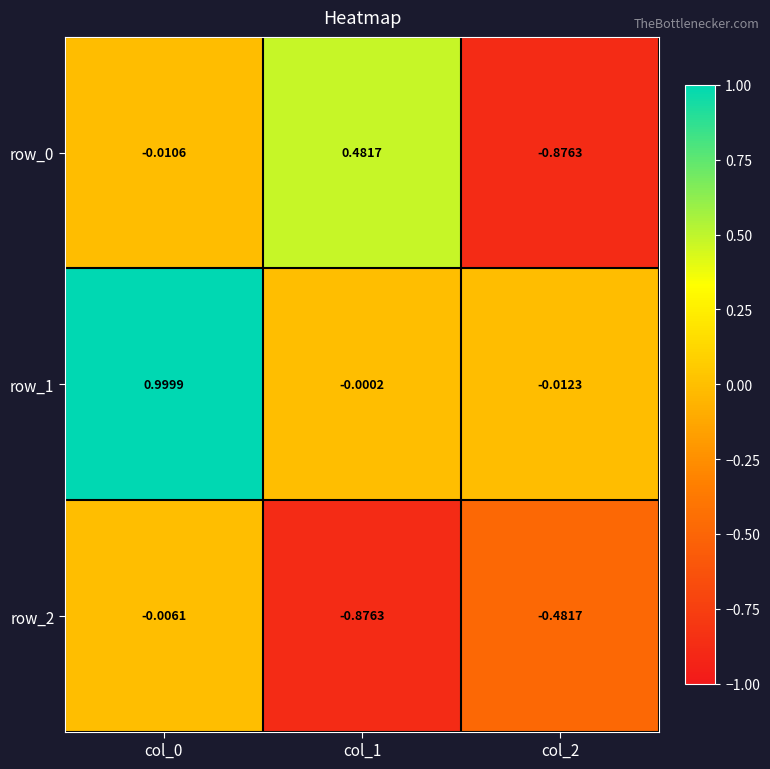

Is the value of row_0 at col_0 greater than the value of row_1 at col_1?

No